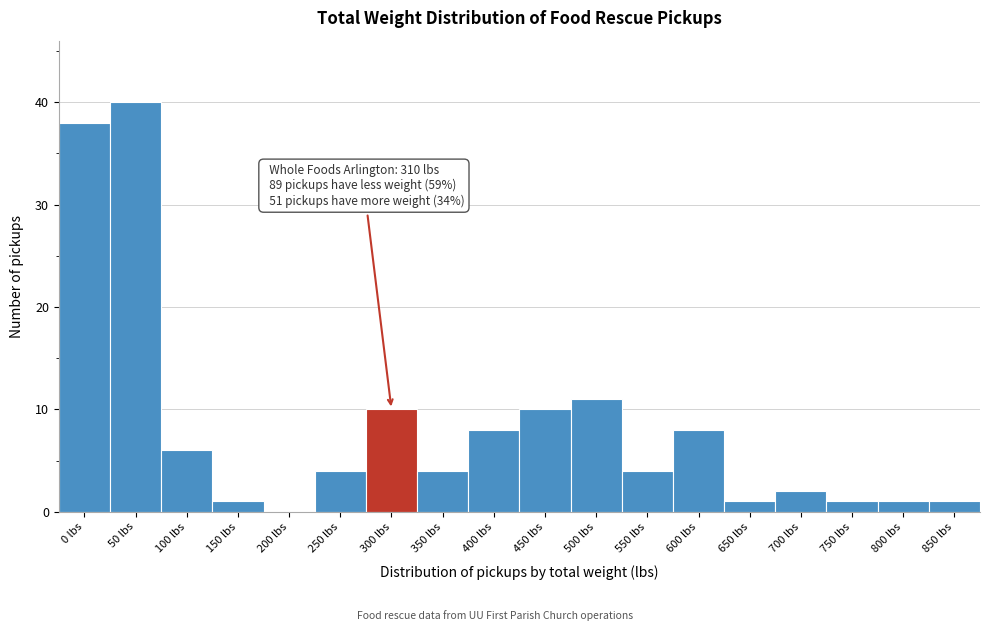

Reading left to right, list all the values displayed in this chart.

0 lbs=38	50 lbs=40	100 lbs=6	150 lbs=1	200 lbs=0	250 lbs=4	300 lbs=10	350 lbs=4	400 lbs=8	450 lbs=10	500 lbs=11	550 lbs=4	600 lbs=8	650 lbs=1	700 lbs=2	750 lbs=1	800 lbs=1	850 lbs=1